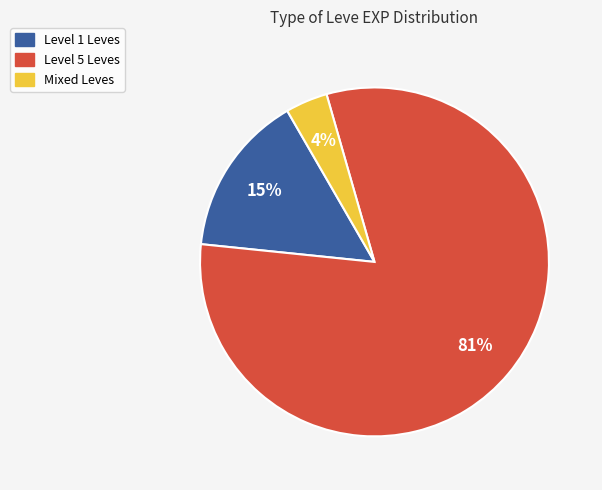

How many segments does this pie chart have?

3